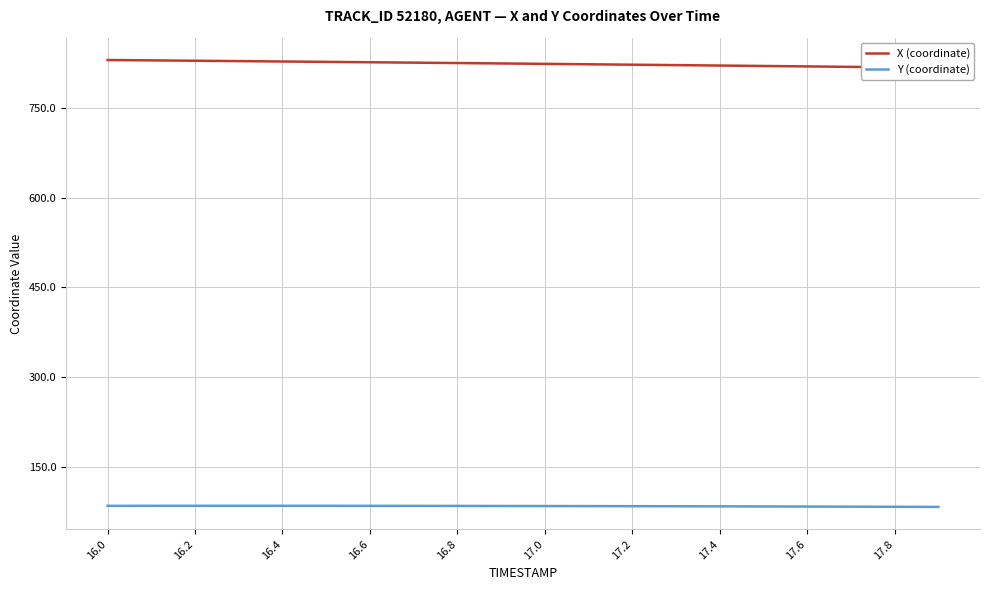

What is the total value across all series at 15?

903.9